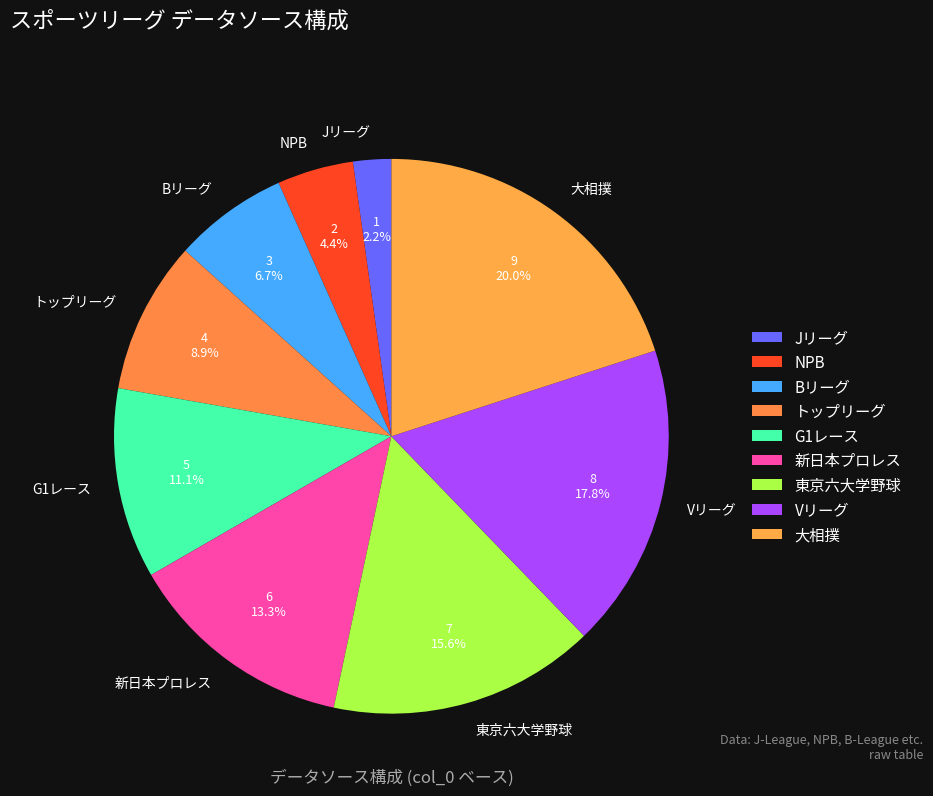

The Jリーグ slice represents 2% of the pie. True or false?

True